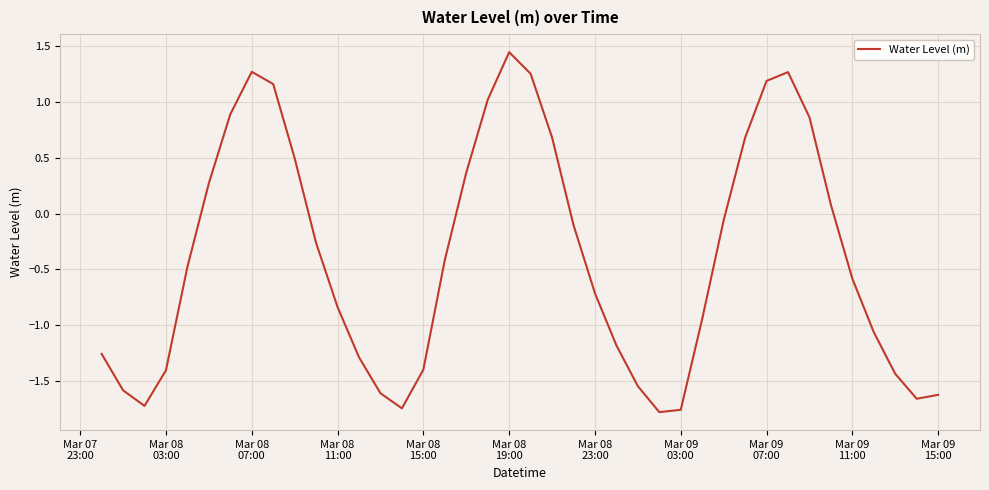

What is the difference between the maximum and minimum values?

3.2